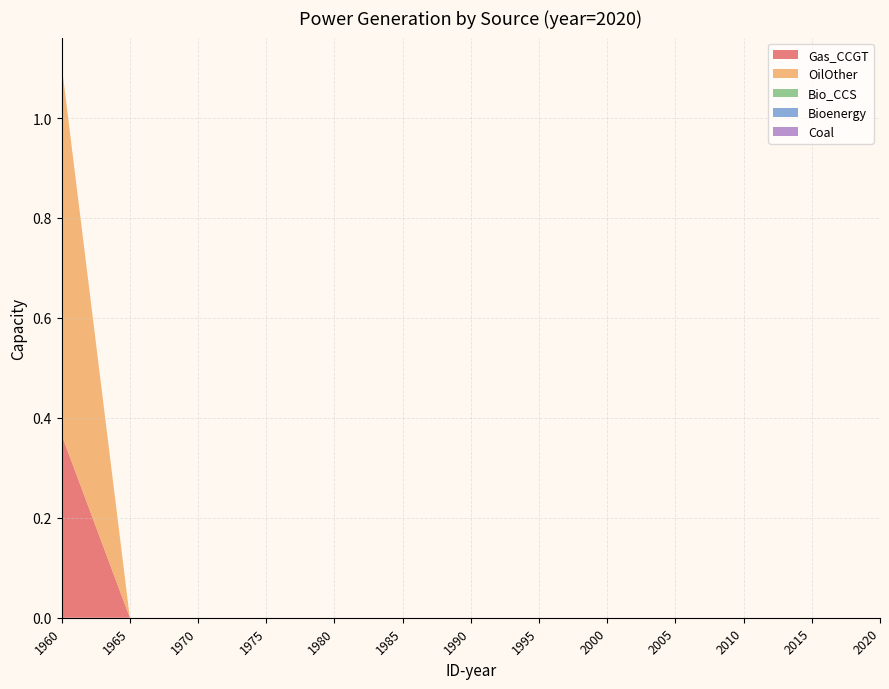

Reading left to right, list all the values displayed in this chart.

Gas_CCGT: 0.4	0.0	0.0	0.0	0.0	0.0	0.0	0.0	0.0	0.0	0.0	0.0	0.0
OilOther: 0.7	0.0	0.0	0.0	0.0	0.0	0.0	0.0	0.0	0.0	0.0	0.0	0.0
Bio_CCS: 0.0	0.0	0.0	0.0	0.0	0.0	0.0	0.0	0.0	0.0	0.0	0.0	0.0
Bioenergy: 0.0	0.0	0.0	0.0	0.0	0.0	0.0	0.0	0.0	0.0	0.0	0.0	0.0
Coal: 0.0	0.0	0.0	0.0	0.0	0.0	0.0	0.0	0.0	0.0	0.0	0.0	0.0